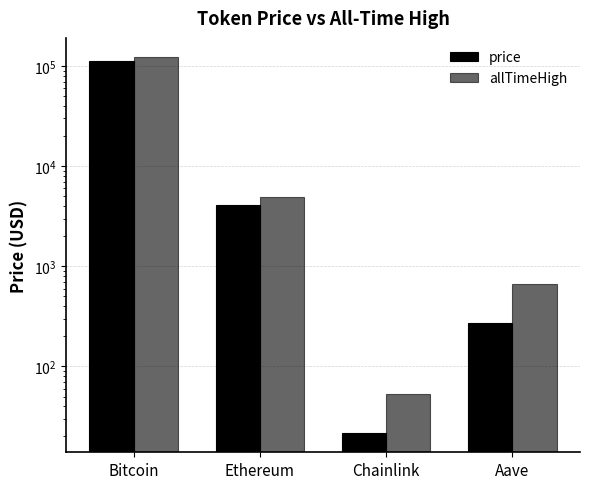

Rank the series by their maximum value, from highest to lowest.

allTimeHigh, price